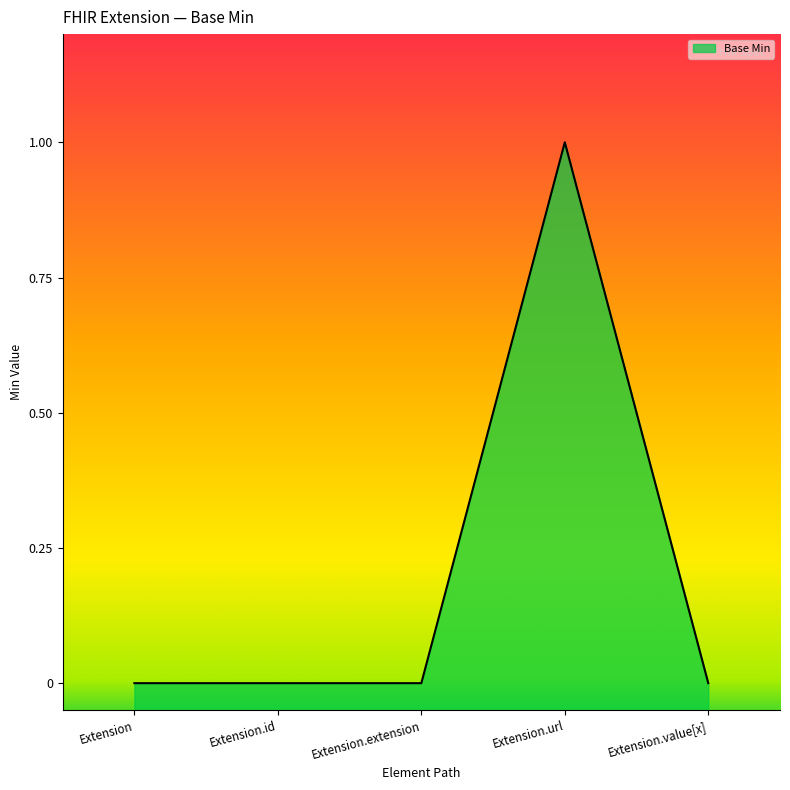

What is the sum of all values?

1